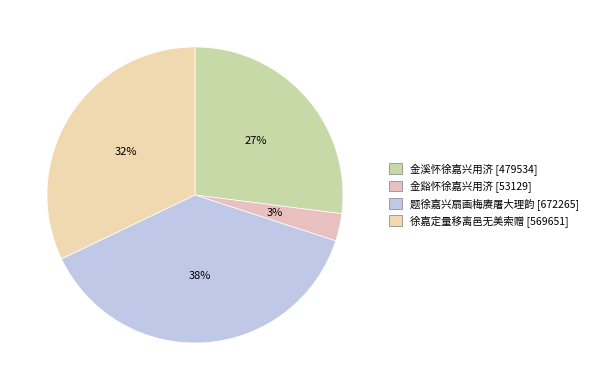

The 金谿怀徐嘉兴用济 slice represents 1% of the pie. True or false?

False